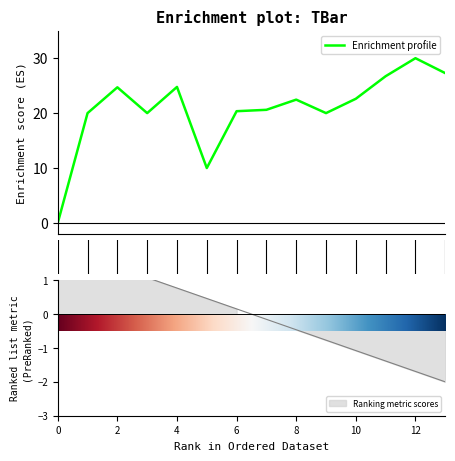

Reading left to right, what are all the values shown in this chart?

0=0.0	1=20.0	2=24.7	3=20.0	4=24.8	5=10.0	6=20.3	7=20.6	8=22.5	9=20.0	10=22.6	11=26.7	12=30.0	13=27.3